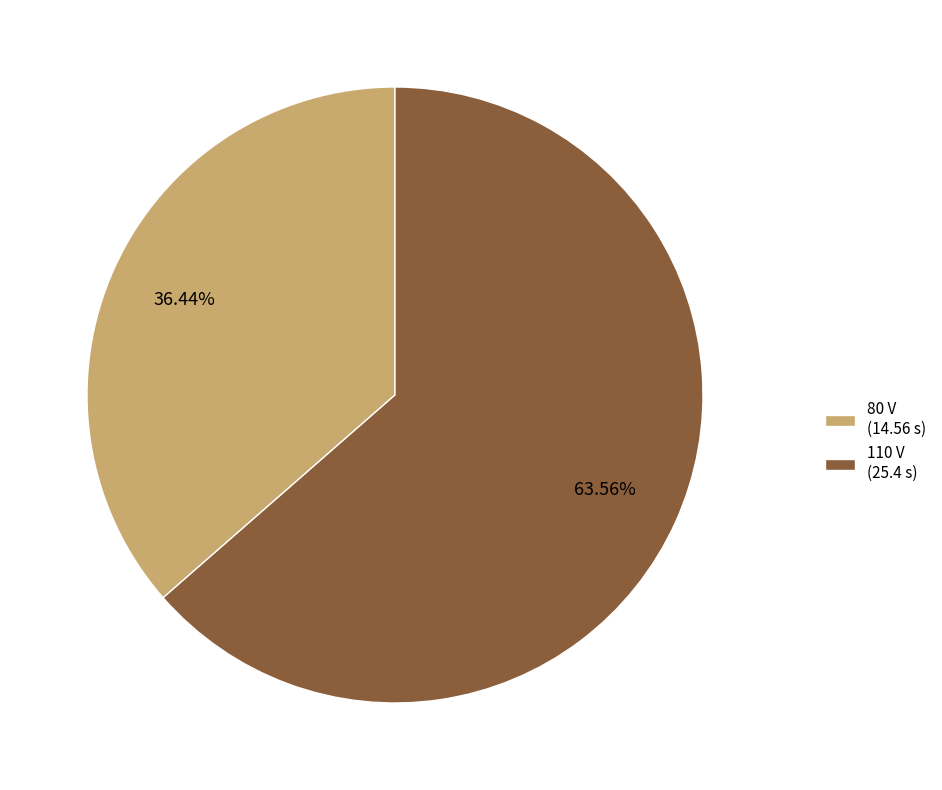

What percentage do 110 and 80 together represent?

100.0%